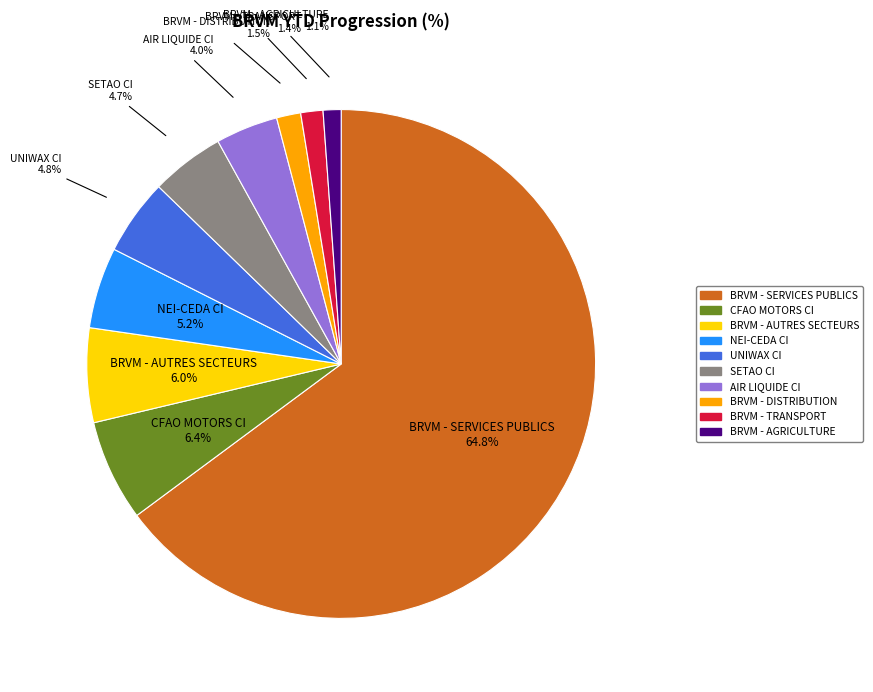

Do AIR LIQUIDE CI and BRVM - TRANSPORT together represent more than half of the pie?

No